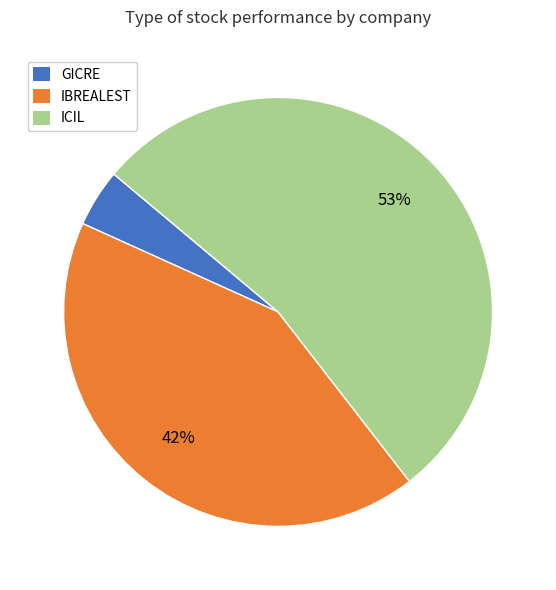

Is there a majority slice in this chart?

Yes